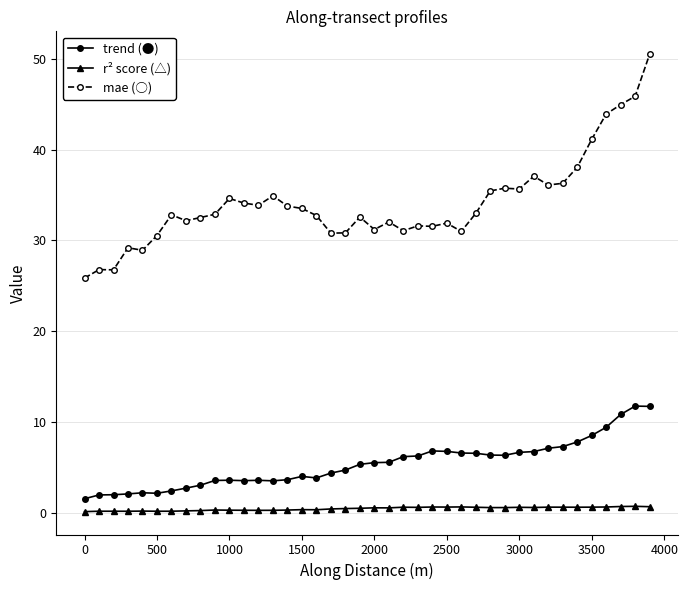

True or false: mae (○) and trend (●) cross at least once.

False